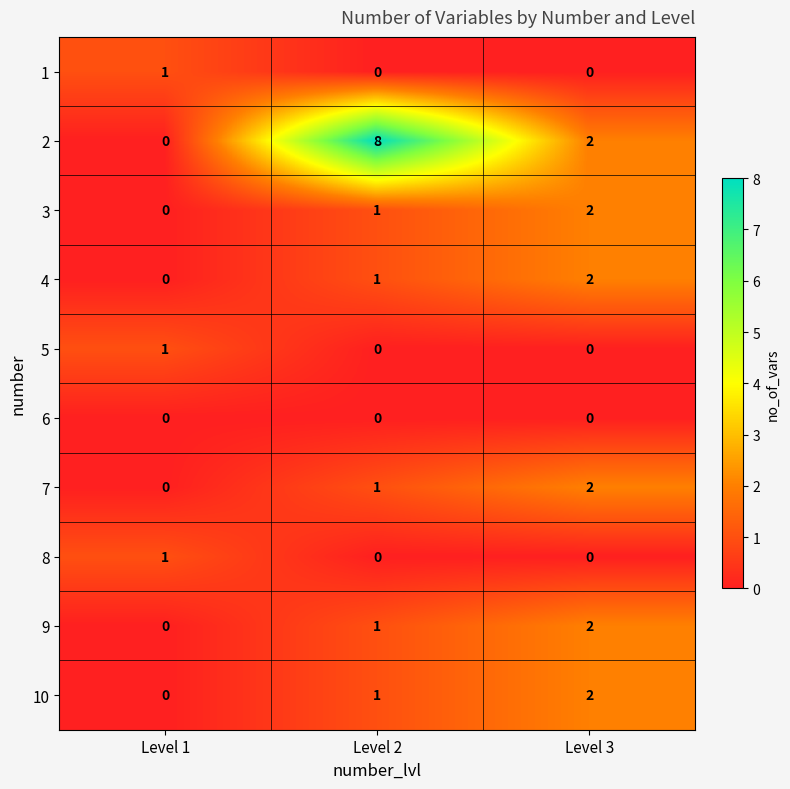

What is the difference between the highest and lowest values at Level 3?

2